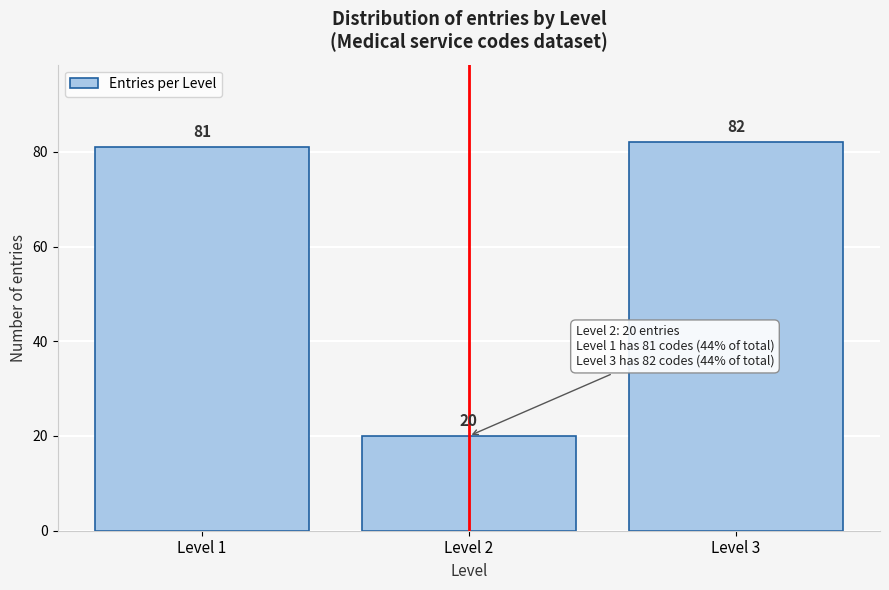

Reading right to left, list all the values displayed in this chart.

Level 3=82	Level 2=20	Level 1=81